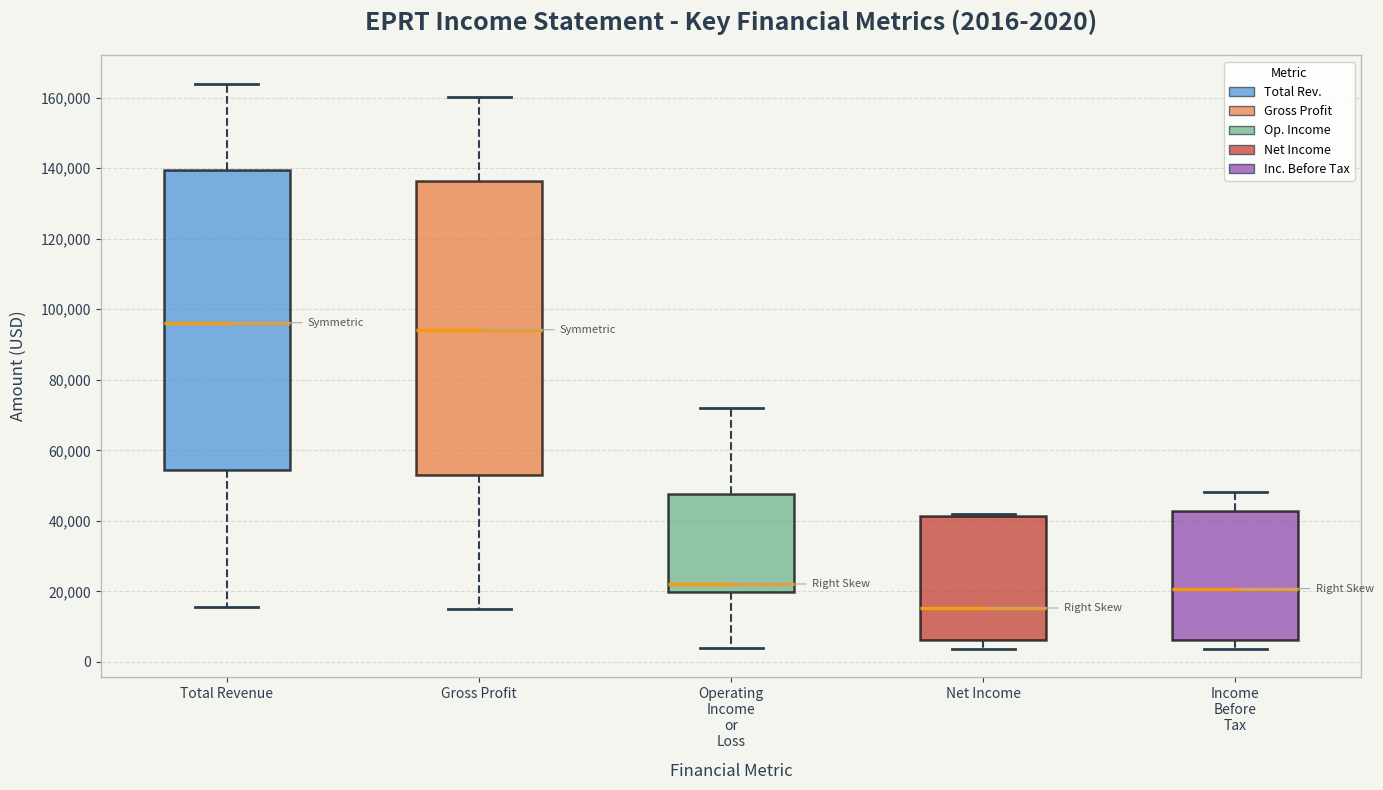

Which box has the lowest median line?

Net Income